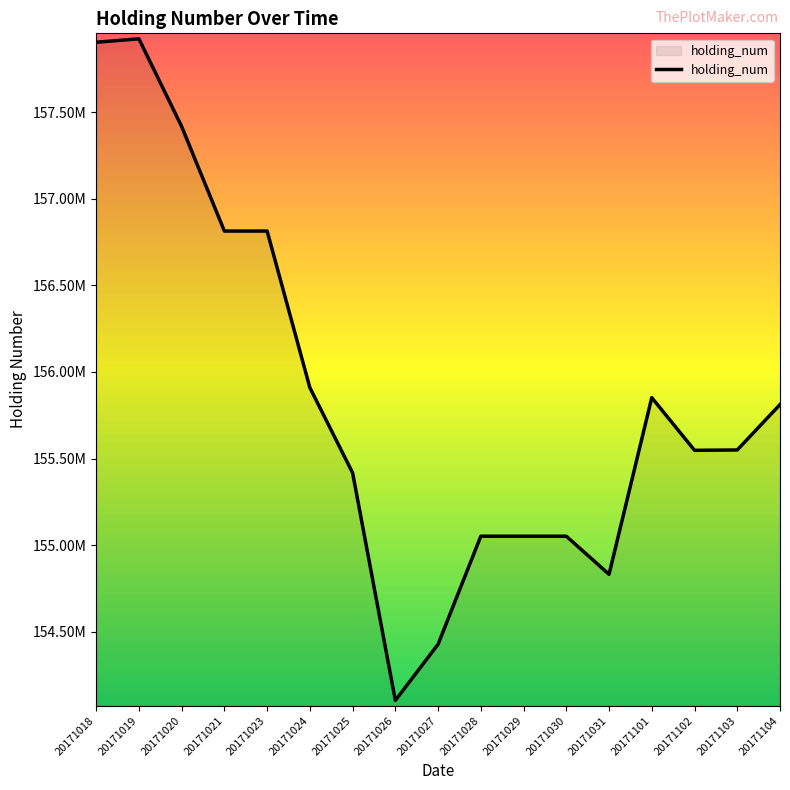

What is the average value?

155851699